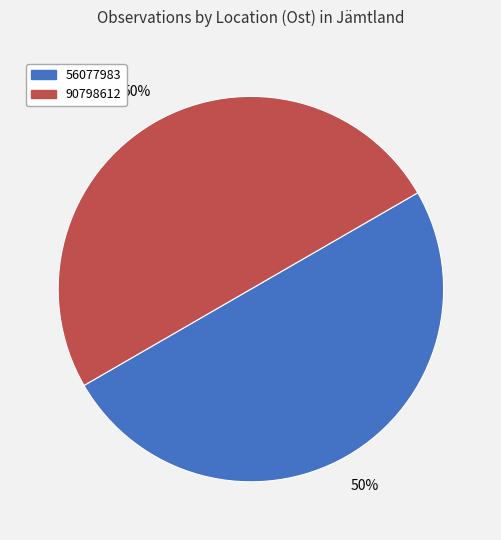

To the nearest percent, what is the combined percentage of 56077983 and 90798612?

100%